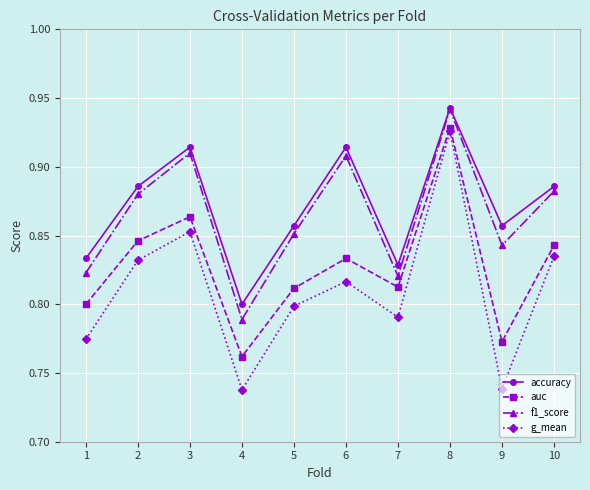

Is the value of accuracy at 10 greater than the value of f1_score at 4?

Yes